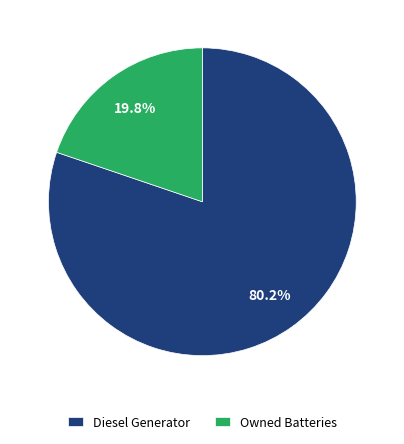

What is the largest slice in the pie chart?

Diesel Generator